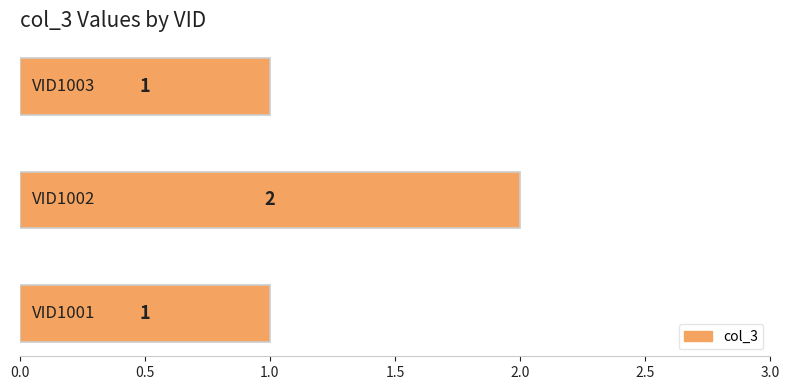

Are the bars grouped side by side (vs. stacked)?

No